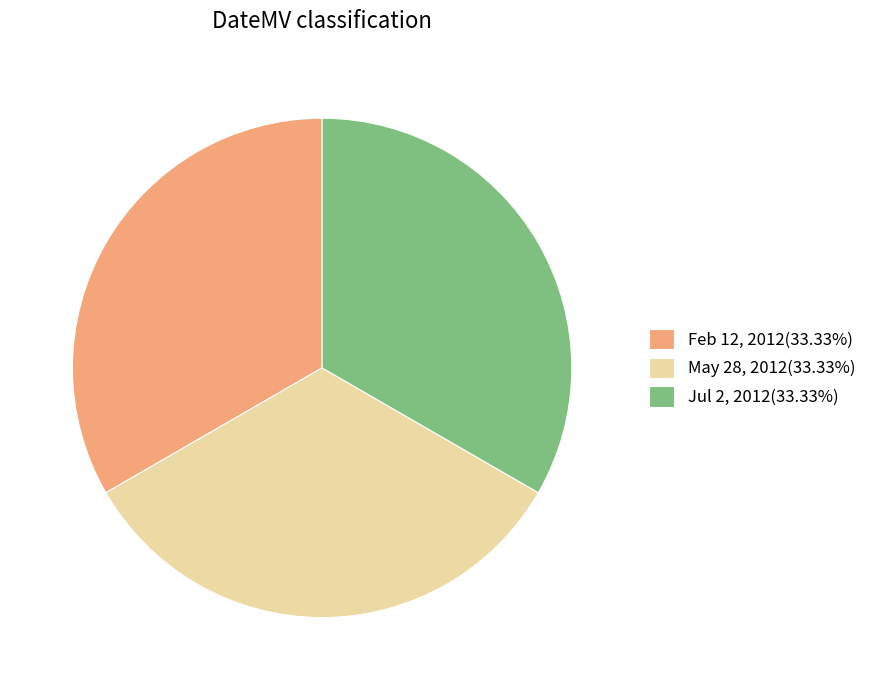

Is there a majority slice in this chart?

No